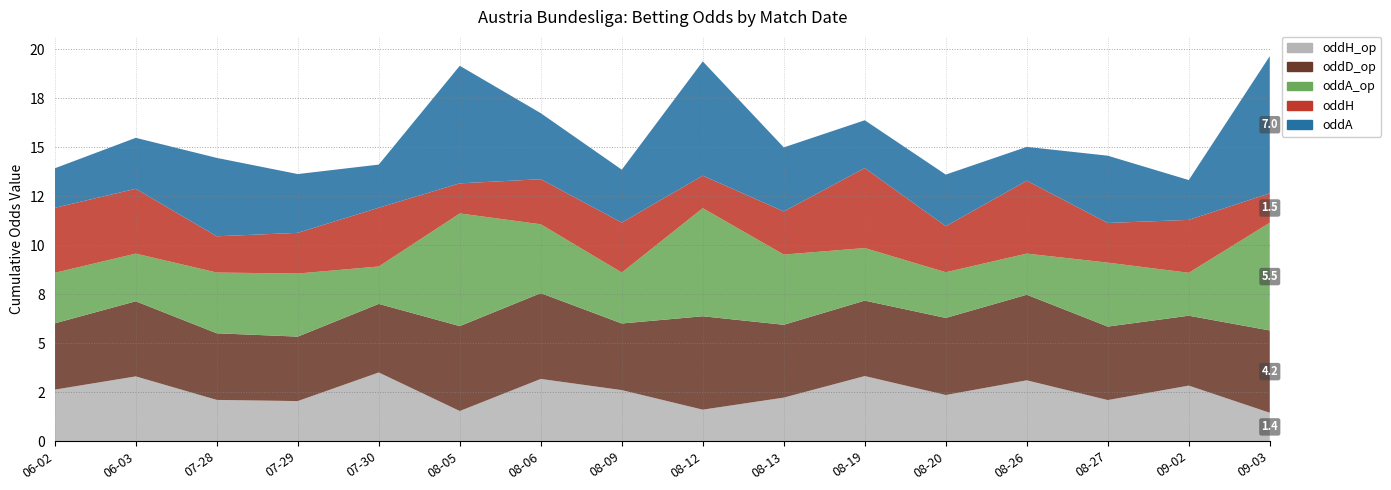

Reading left to right, transcribe all the data shown in this chart.

oddH_op: 2.6	3.3	2.1	2.0	3.5	1.5	3.2	2.6	1.6	2.2	3.3	2.4	3.1	2.1	2.8	1.4
oddD_op: 3.4	3.8	3.4	3.3	3.5	4.3	4.4	3.4	4.8	3.7	3.9	3.9	4.4	3.8	3.6	4.2
oddA_op: 2.6	2.4	3.1	3.2	1.9	5.8	3.5	2.6	5.5	3.6	2.7	2.3	2.1	3.3	2.2	5.5
oddH: 3.3	3.3	1.9	2.1	3.0	1.5	2.3	2.5	1.7	2.2	4.1	2.4	3.7	2.0	2.7	1.5
oddA: 2.0	2.6	4.0	3.0	2.2	6.0	3.4	2.7	5.8	3.3	2.4	2.6	1.7	3.4	2.0	7.0